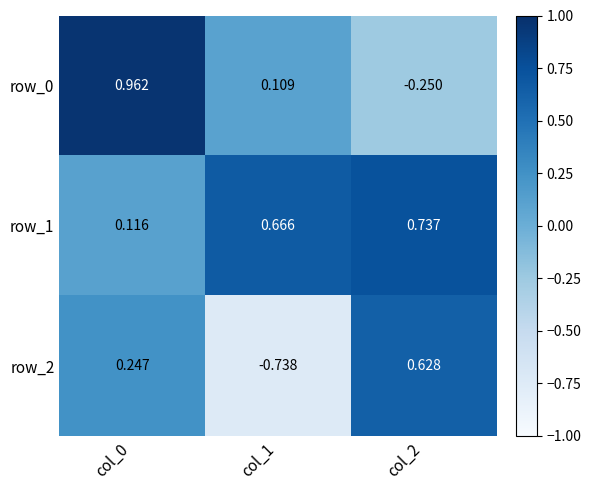

Reading left to right, extract all data points from this chart.

row_0: col_0=1.0	col_1=0.1	col_2=-0.3
row_1: col_0=0.1	col_1=0.7	col_2=0.7
row_2: col_0=0.2	col_1=-0.7	col_2=0.6